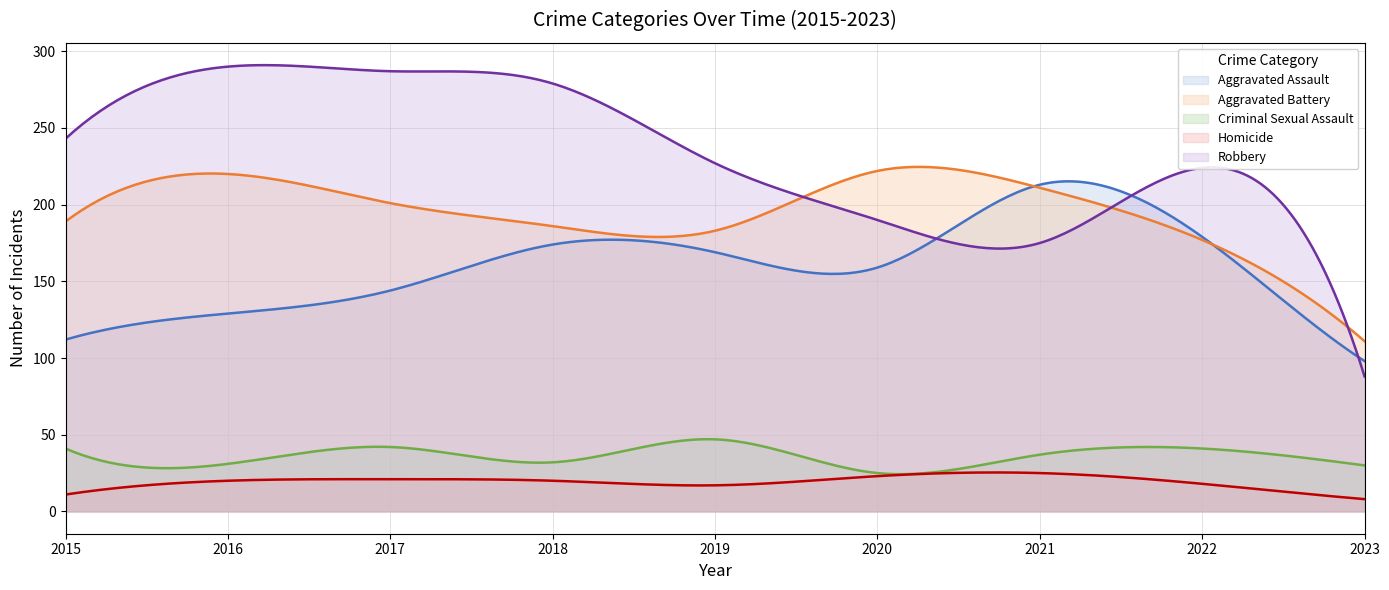

What is the approximate value of Robbery at 2021?

175